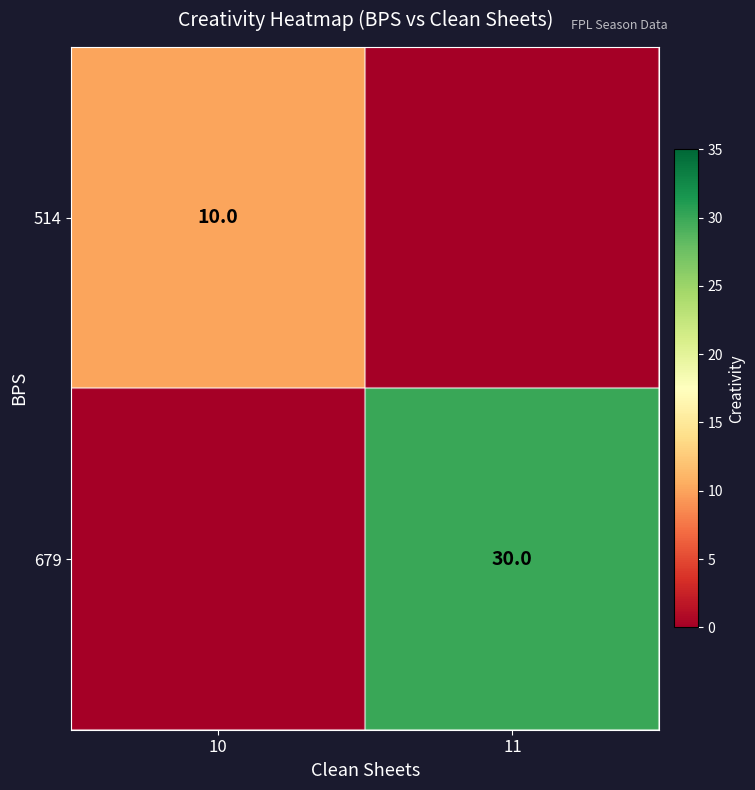

Which has a higher value, 11 or 10?

10